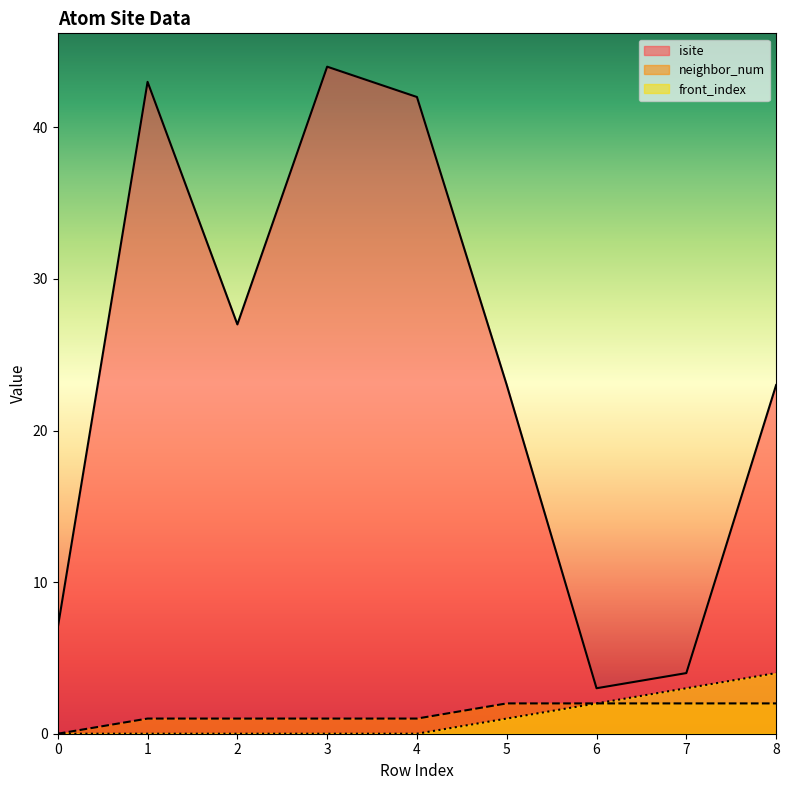

Count the number of data series in this chart.

3